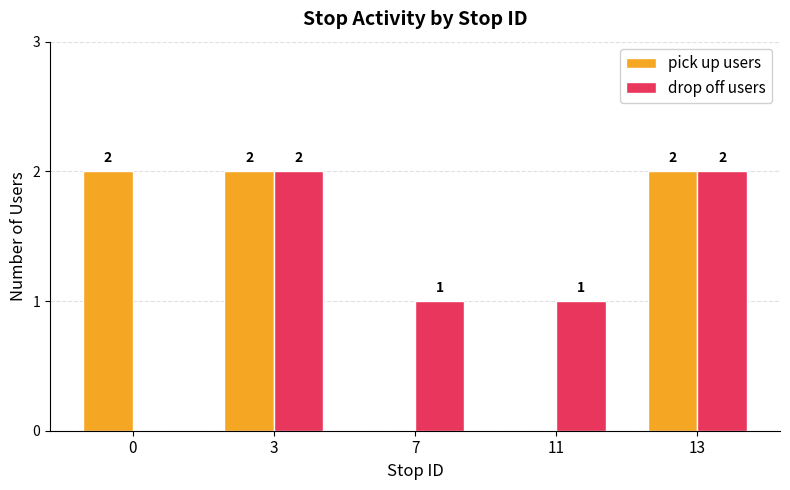

How many values in pick up users are above zero?

3